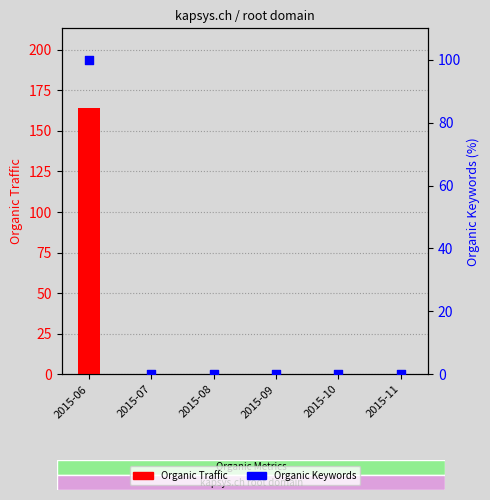

Which series reaches the maximum Y coordinate?

Organic Traffic